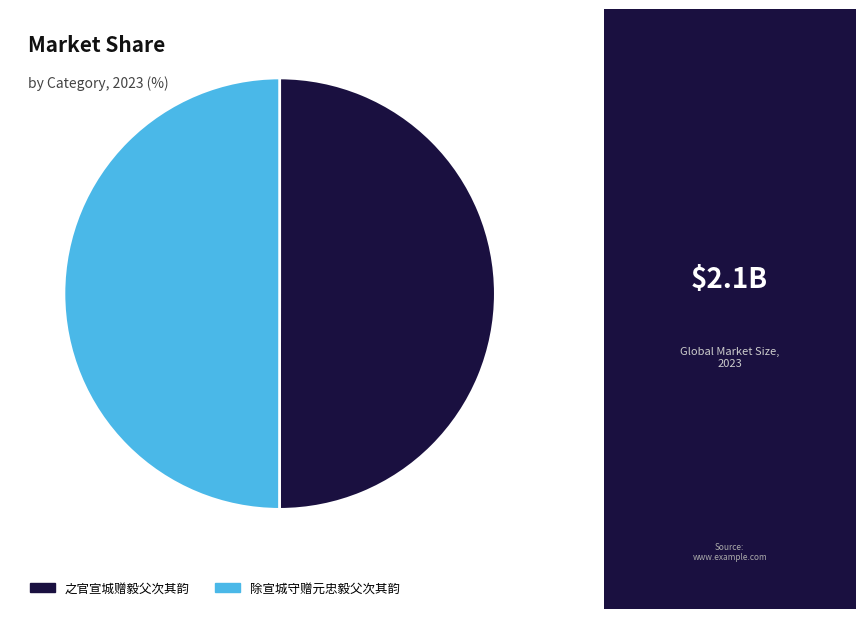

How many slices are in this pie chart?

2